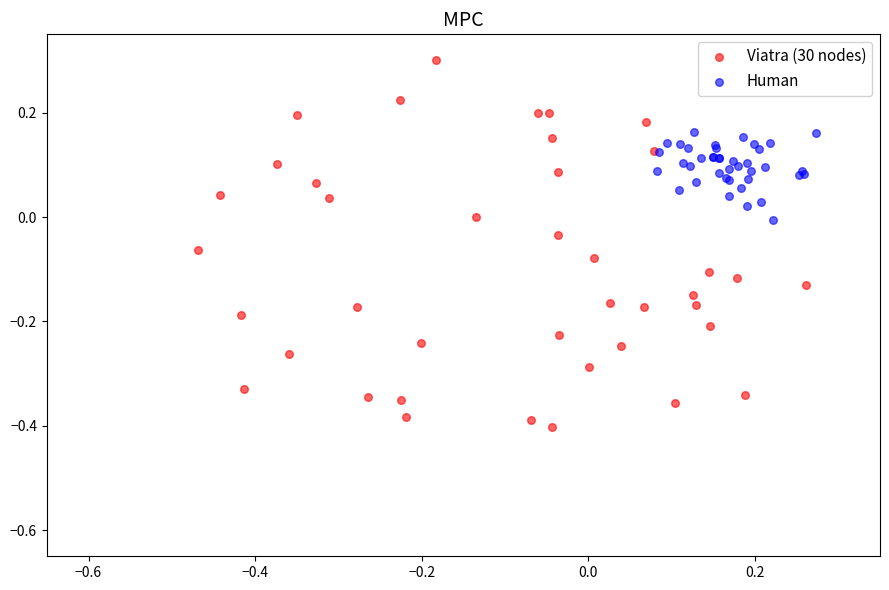

Which series reaches the minimum Y coordinate?

Viatra (30 nodes)